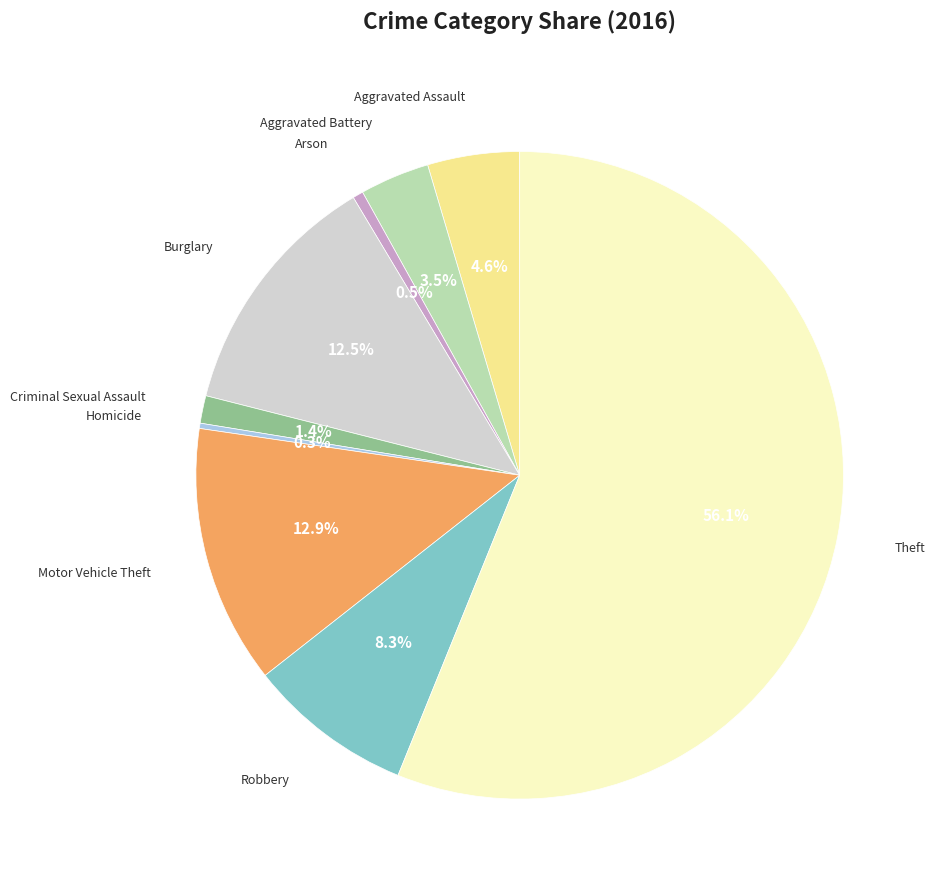

Does any single category account for the majority?

Yes